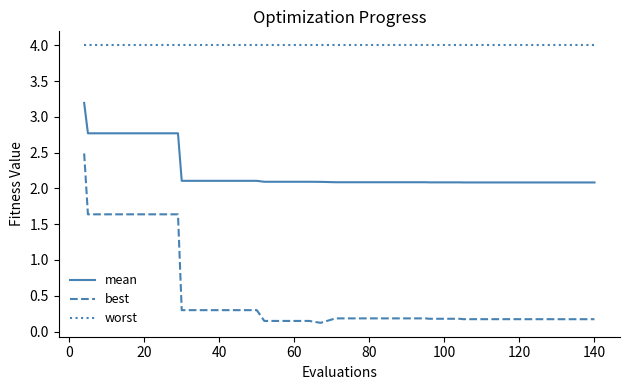

What is the highest value of the mean series?

3.2